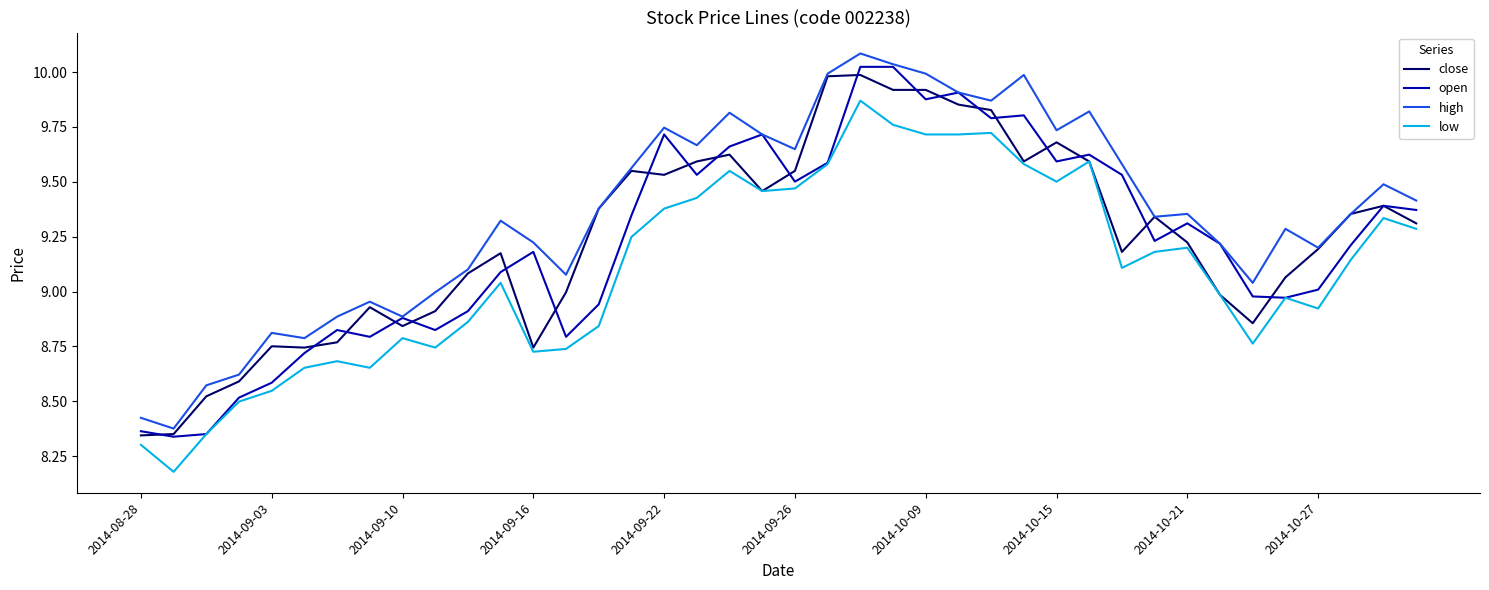

Which series has the largest total across all categories?

high